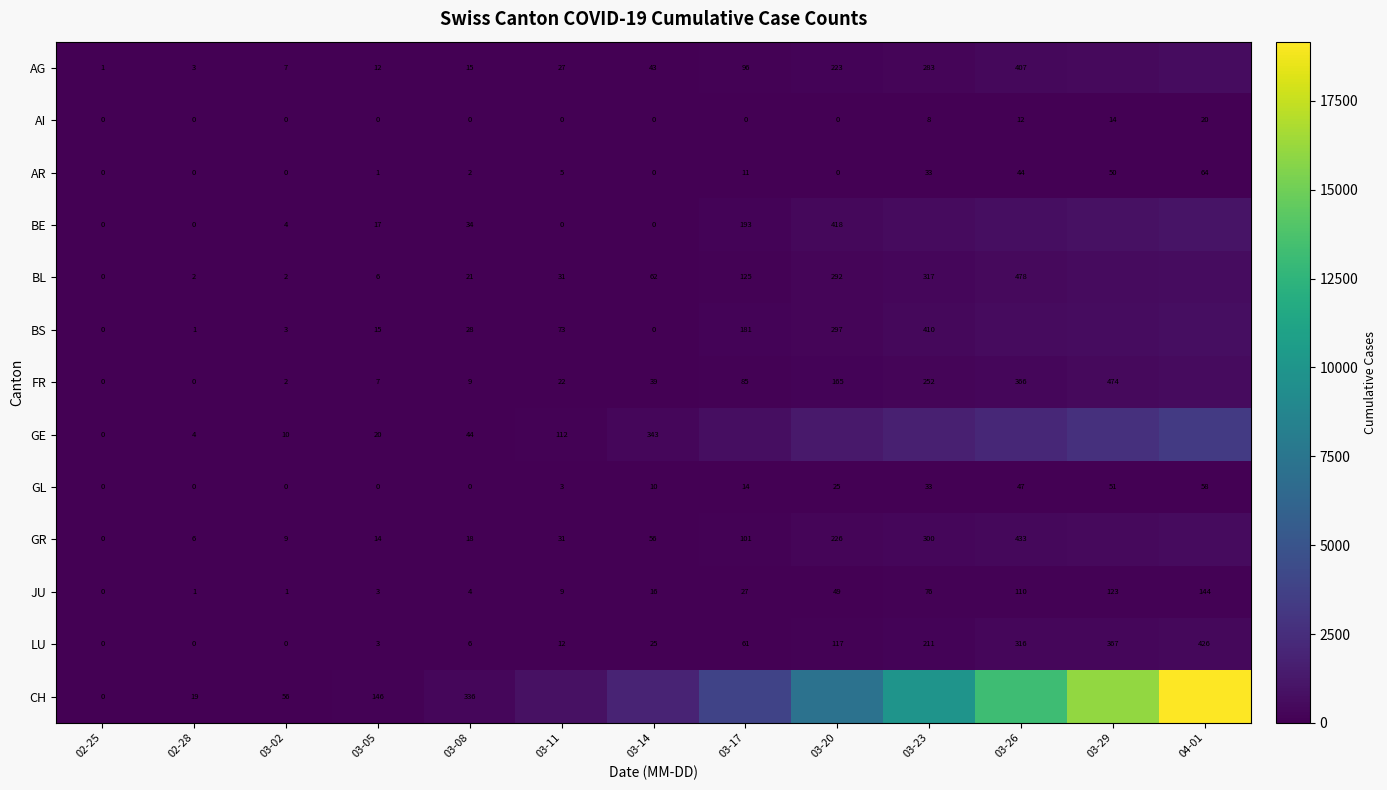

Where is AI nearest to the value 10?

03-23